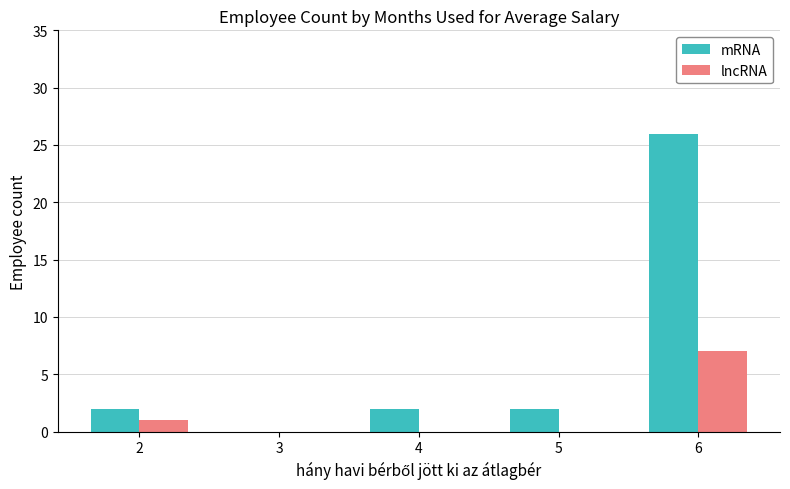

Is it true that lncRNA equals -3 at 5?

False